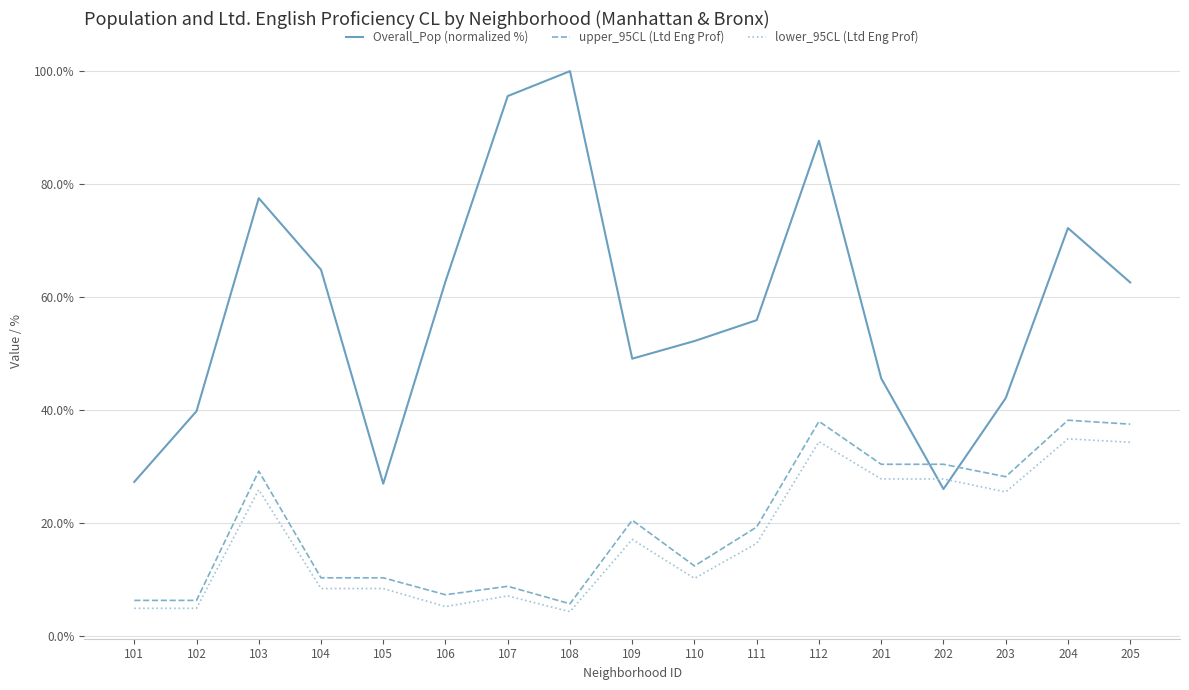

True or false: upper_95CL (Ltd Eng Prof) and lower_95CL (Ltd Eng Prof) intersect in this chart.

False